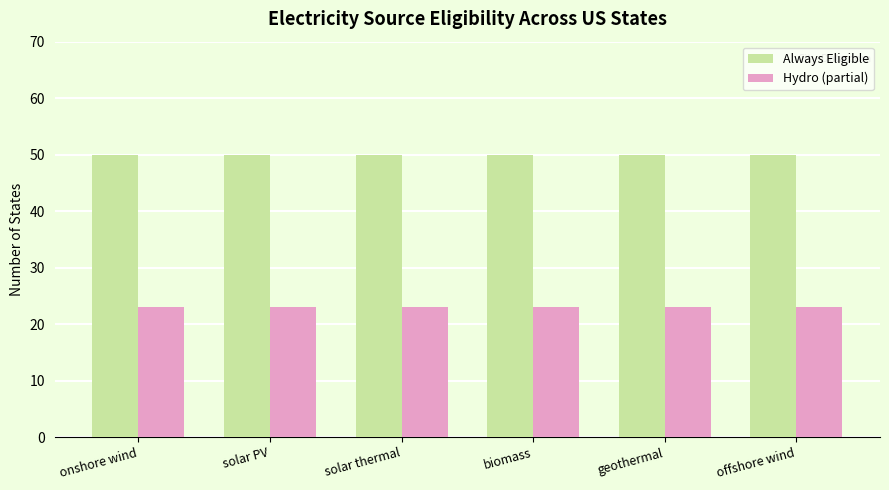

What is the spread (max minus min) of values at geothermal?

27